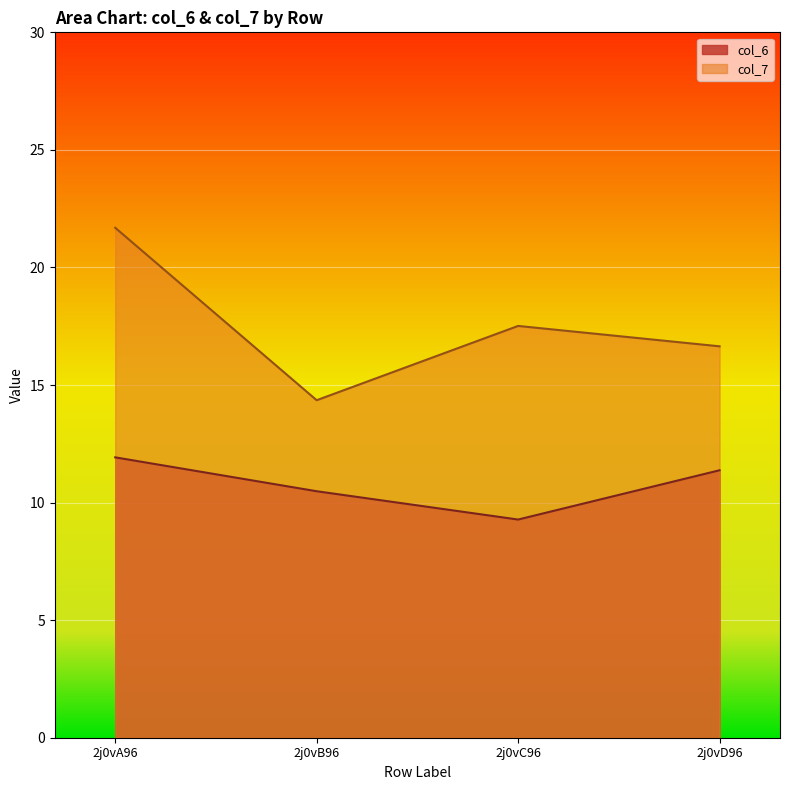

What is the label of the 4th point from the right?

2j0vA96